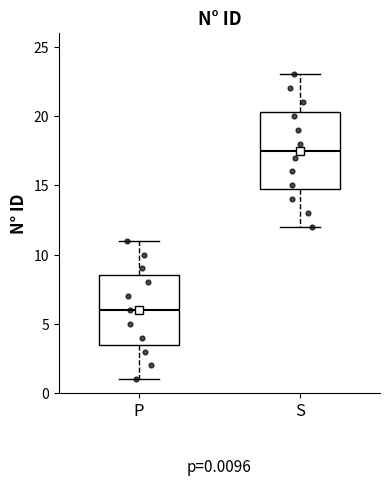

Which box is the tallest, from its lower edge to its upper edge?

S